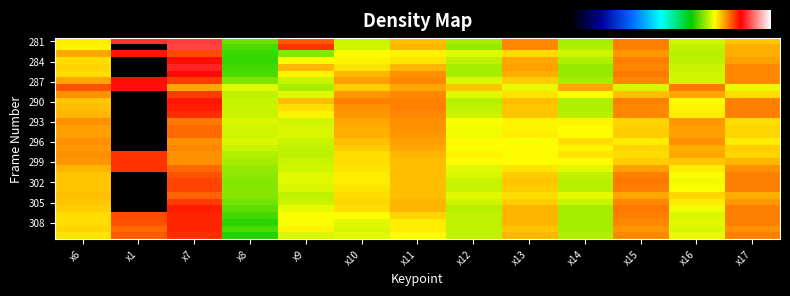

Rank the series at x12 from lowest to highest value.

282, 286, 281, 285, 290, 306, 307, 284, 310, 309, 308, 291, 303, 292, 302, 305, 301, 287, 304, 283, 289, 300, 295, 294, 293, 297, 299, 296, 298, 288